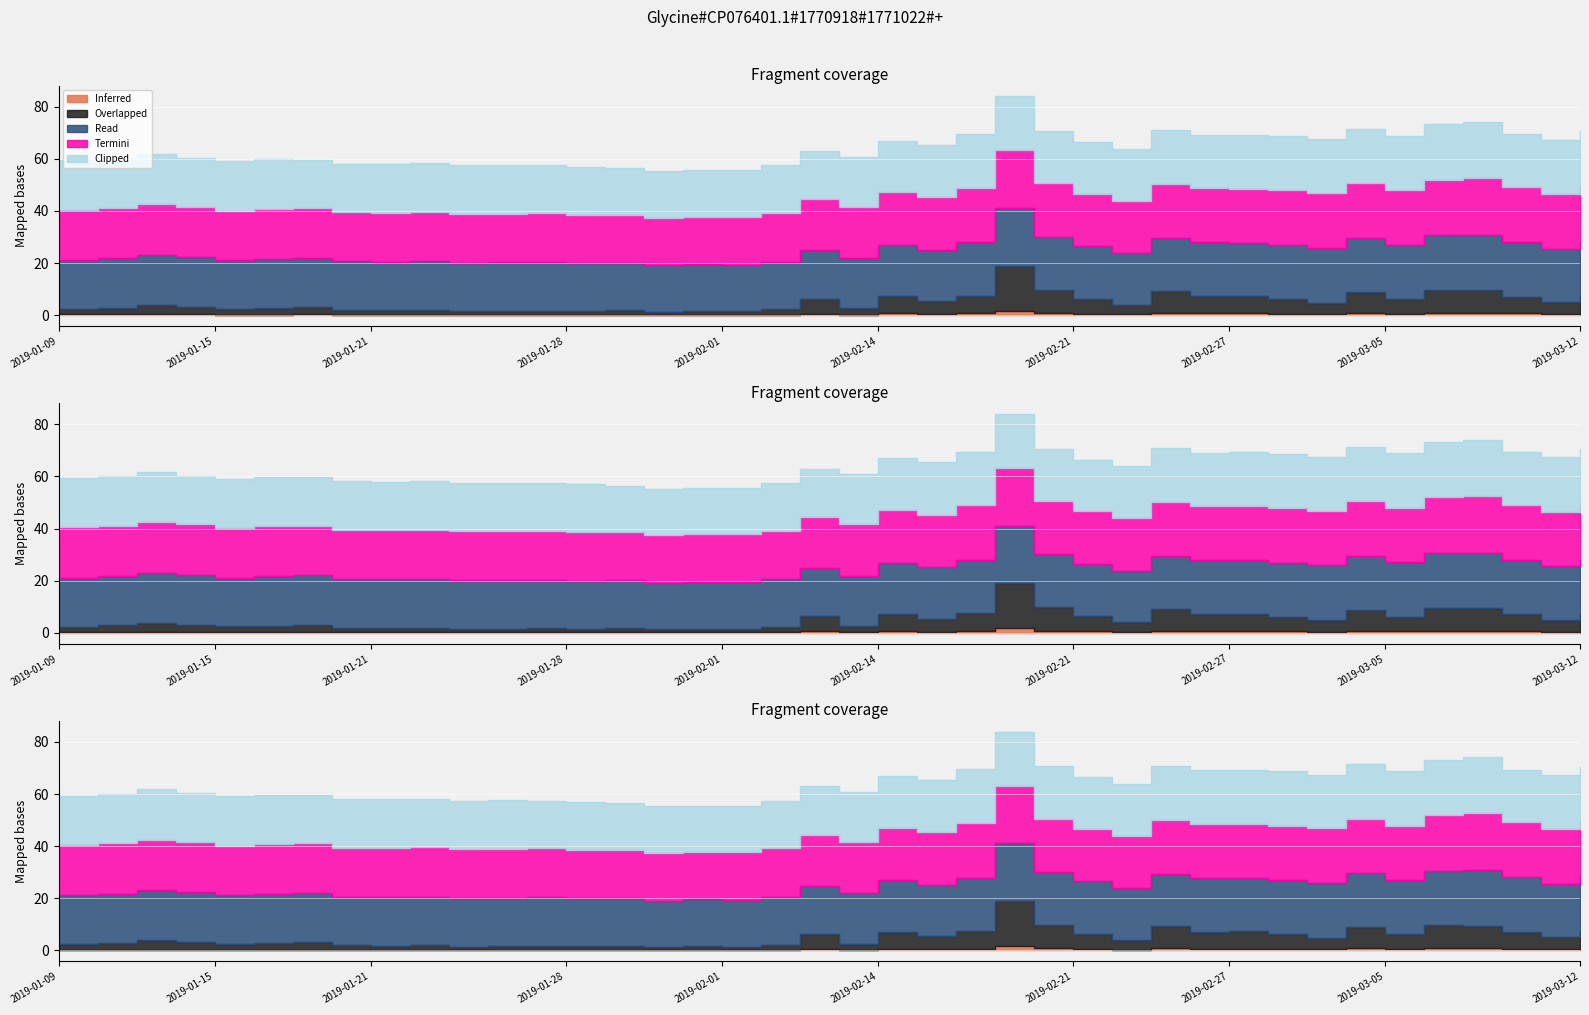

Which series has the widest spread of values?

Overlapped